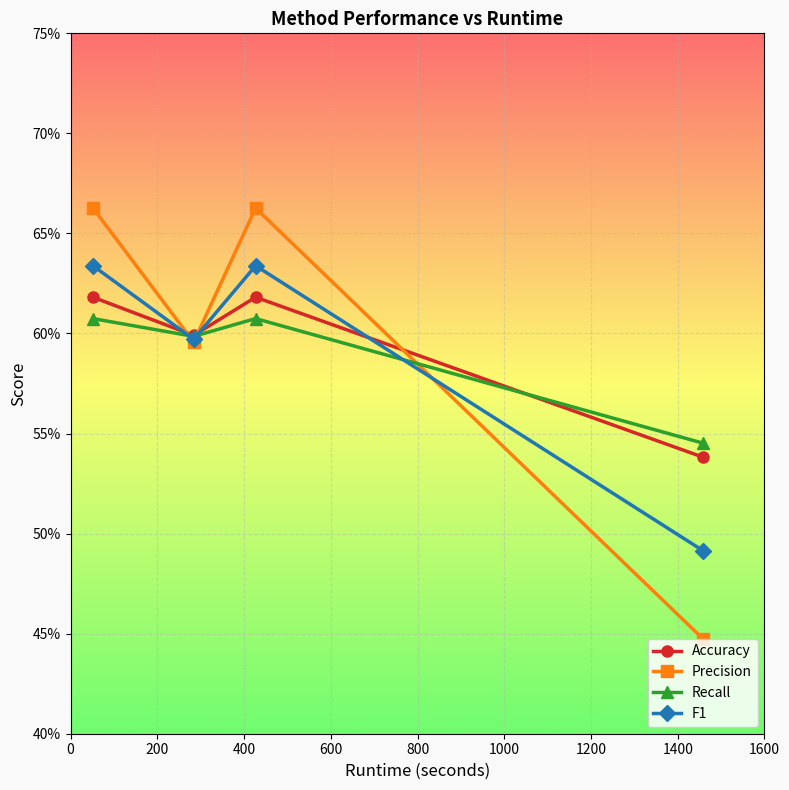

True or false: Recall and Accuracy intersect in this chart.

True